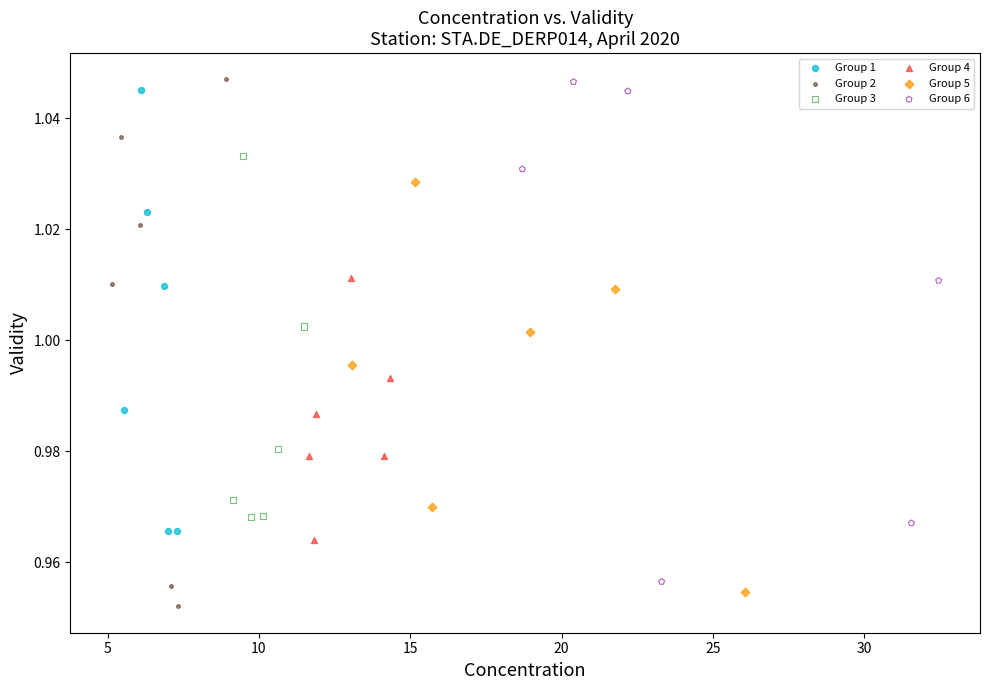

Which series has the largest Y range (max minus min)?

Group 2